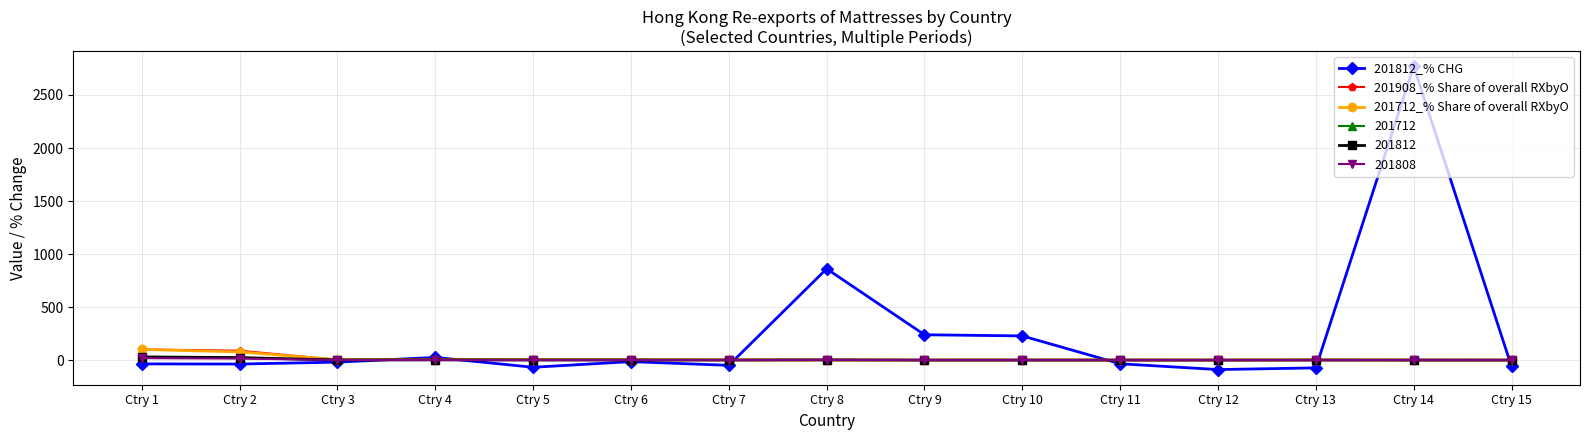

True or false: 201812 has more than 0 interior local peaks.

True